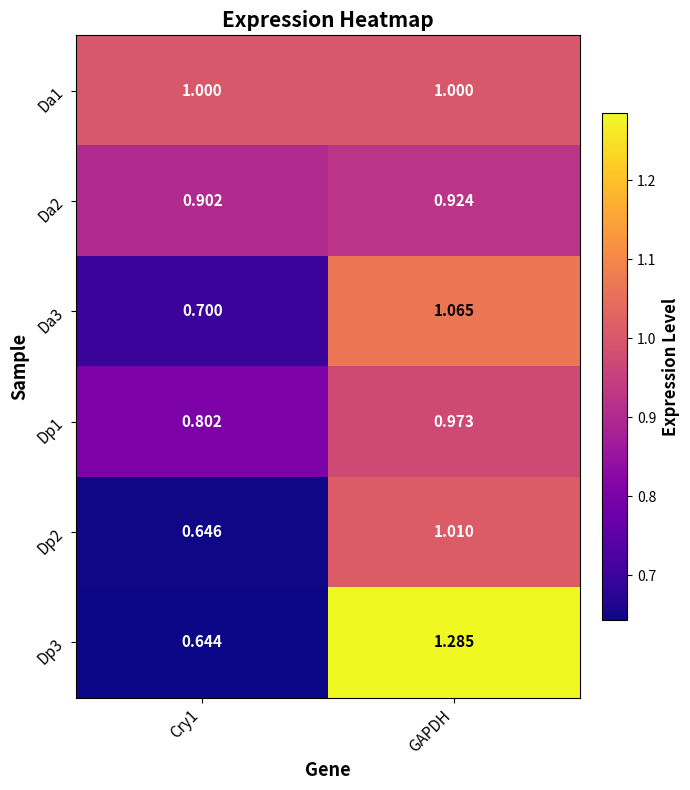

At which label does Da2 reach its peak?

GAPDH